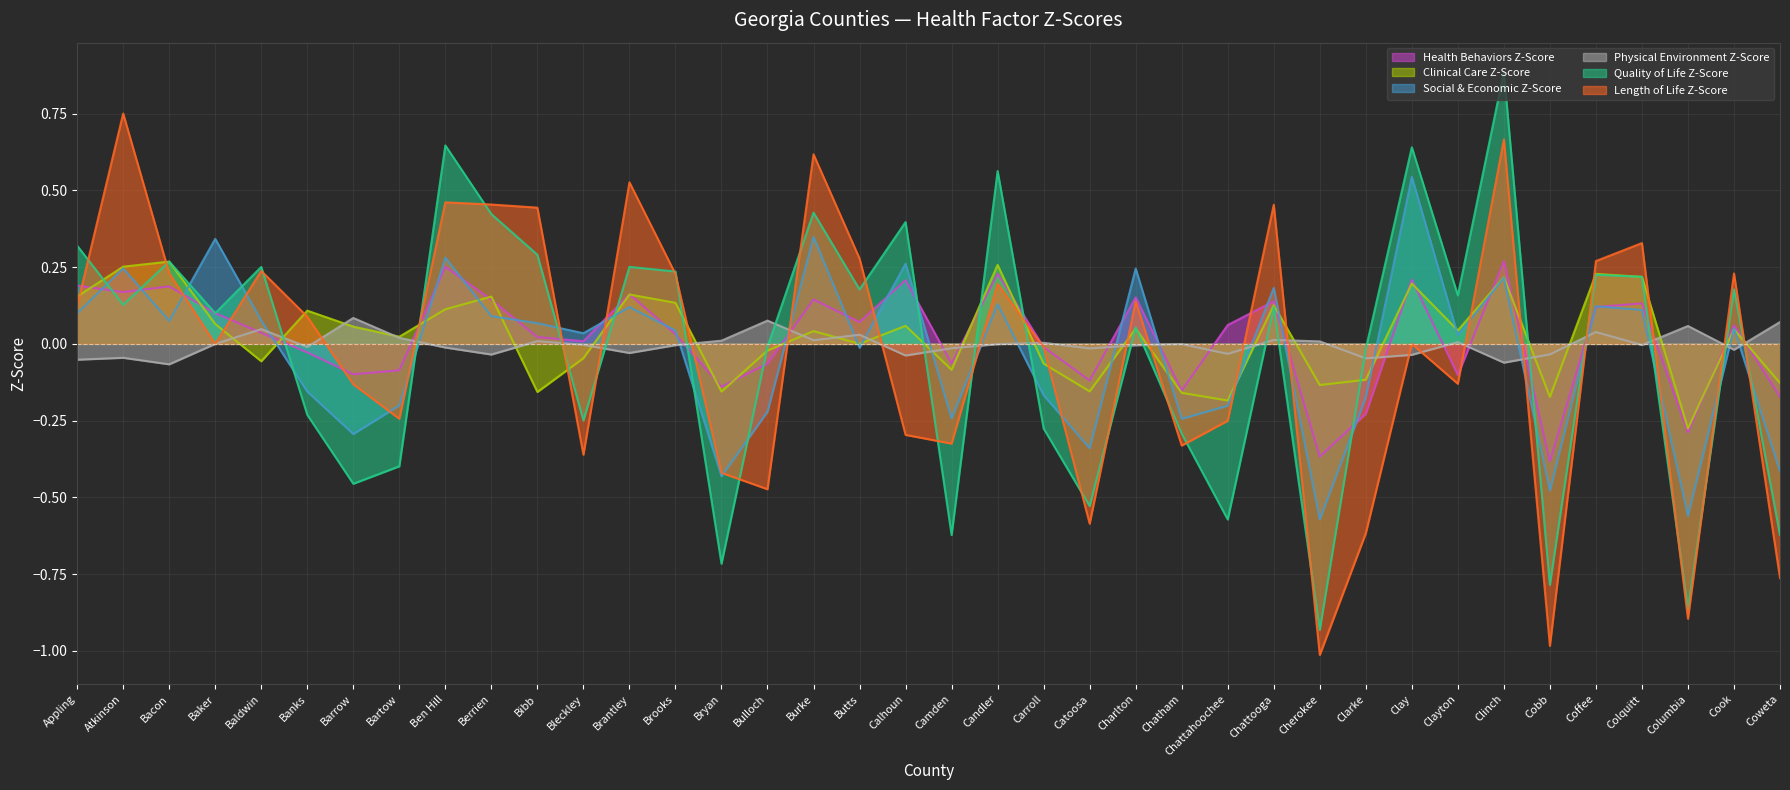

At which category does Physical Environment Z-Score reach its first local peak?

Atkinson